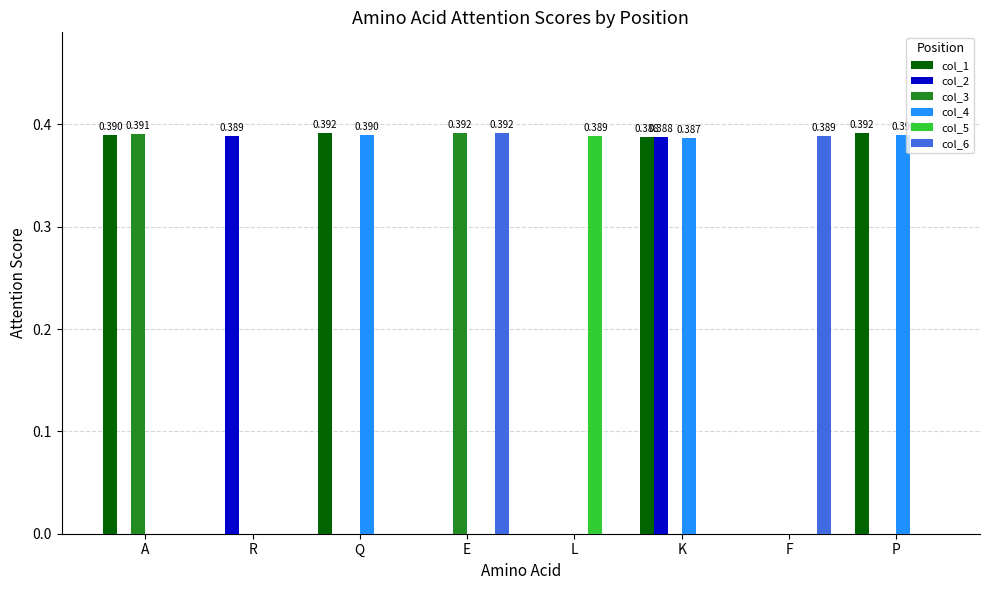

At which label does col_5 reach its peak?

L